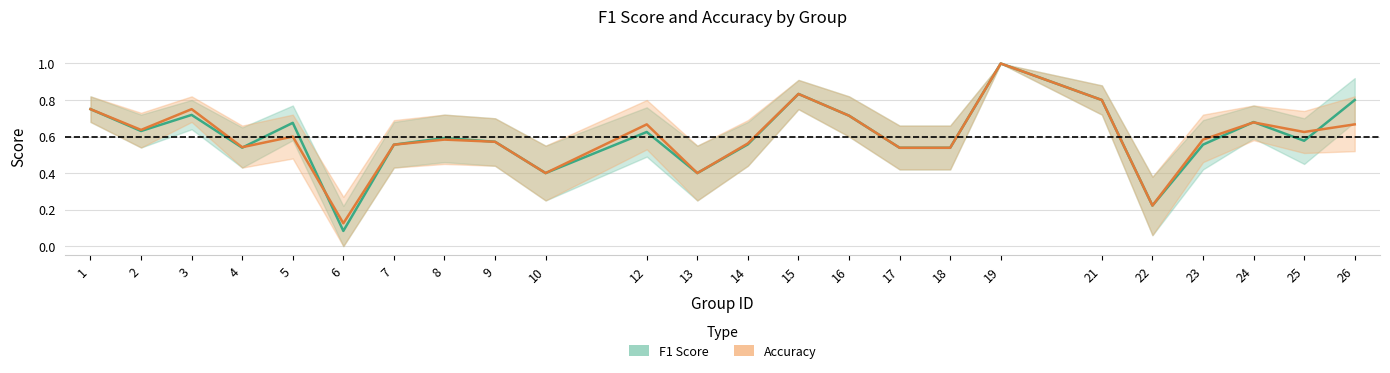

What is the total value across all series at 12?

1.3